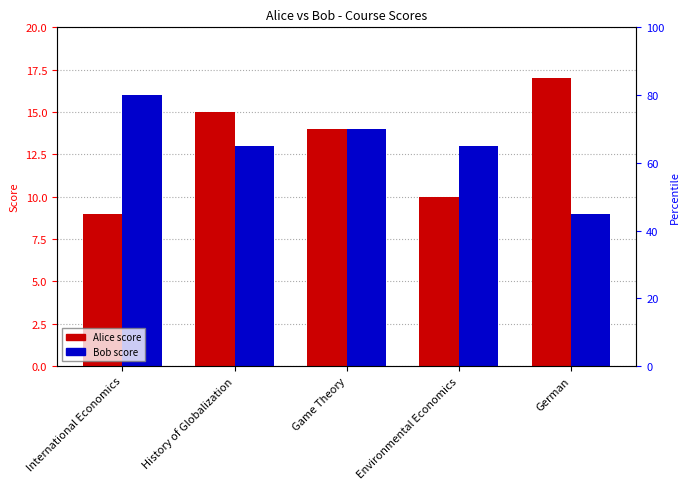

What is the sum of all Alice values?

65